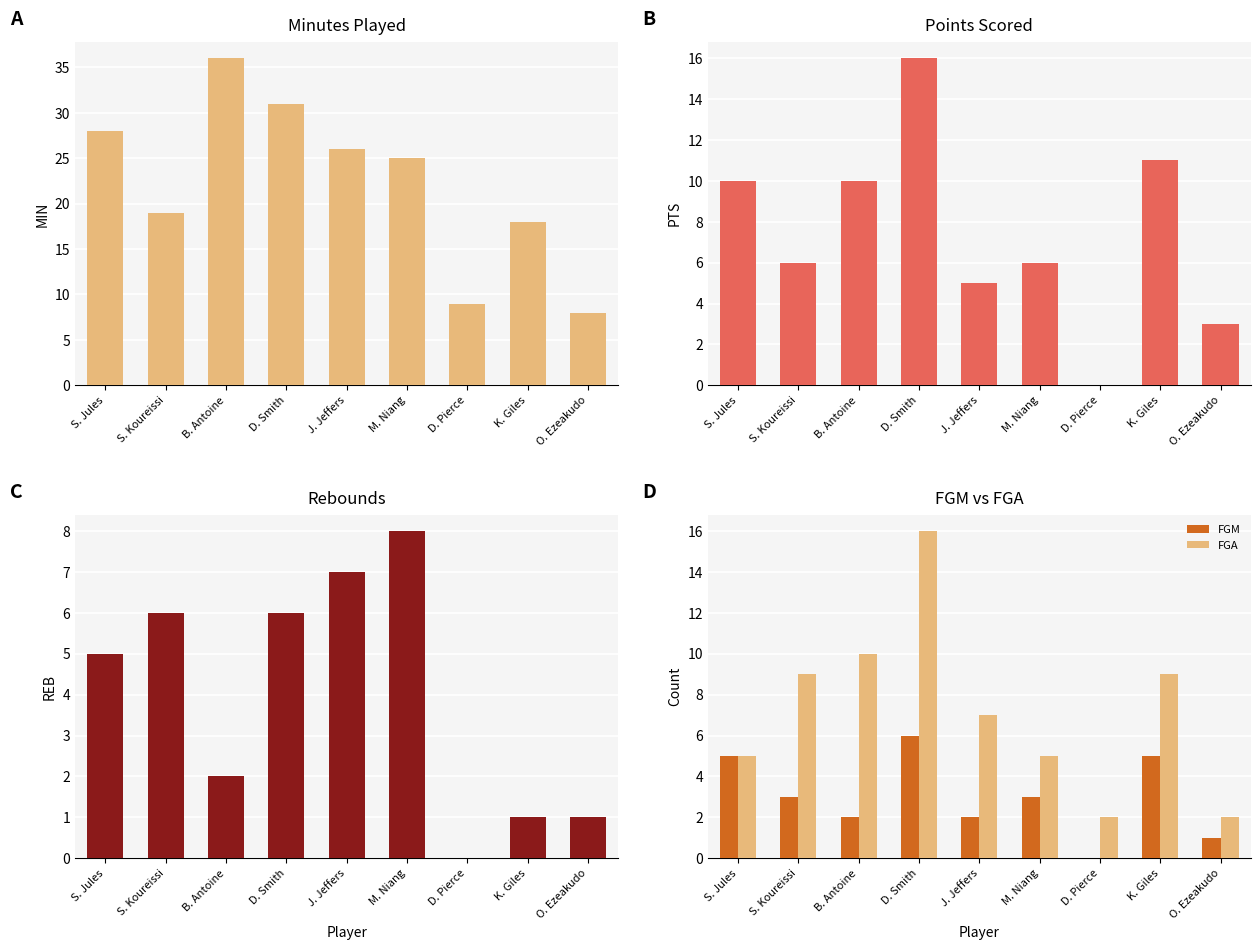

How many groups of bars are there?

9